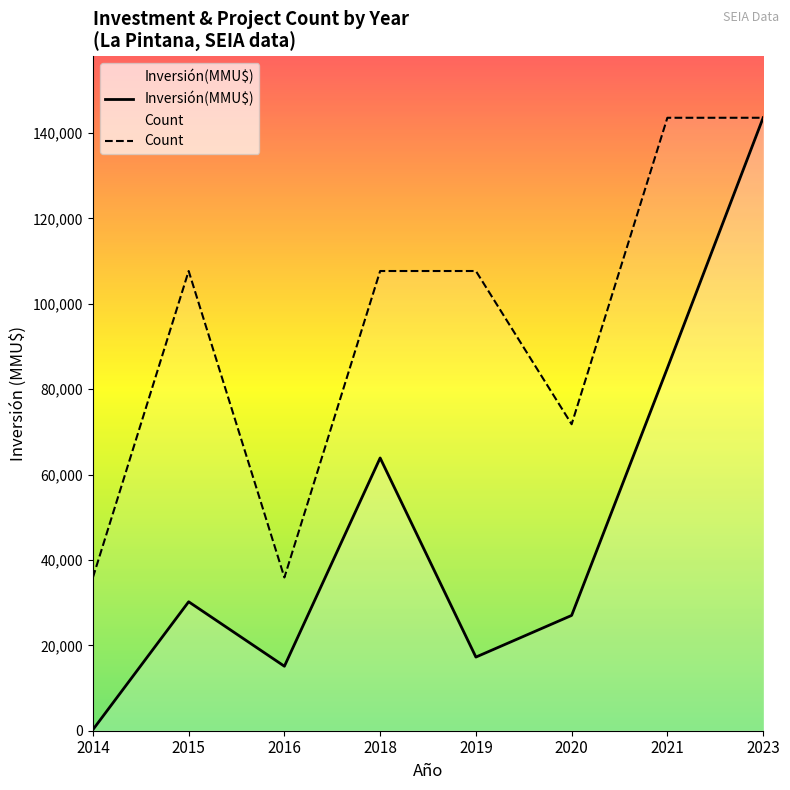

Rank the series by their average value, from highest to lowest.

Count, Inversión(MMU$)